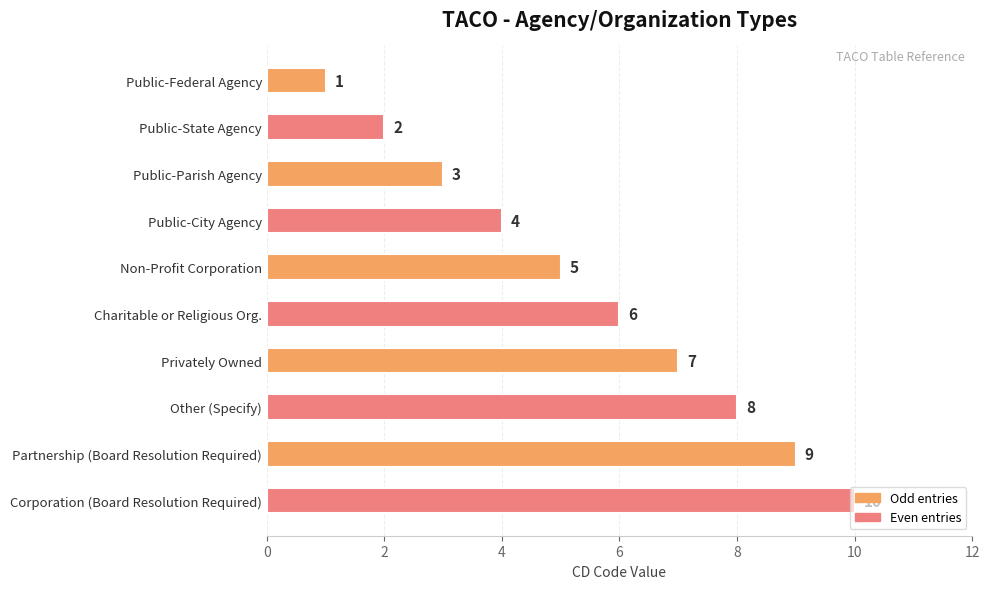

Which has a higher value, Partnership (Board Resolution Required) or Non-Profit Corporation?

Partnership (Board Resolution Required)